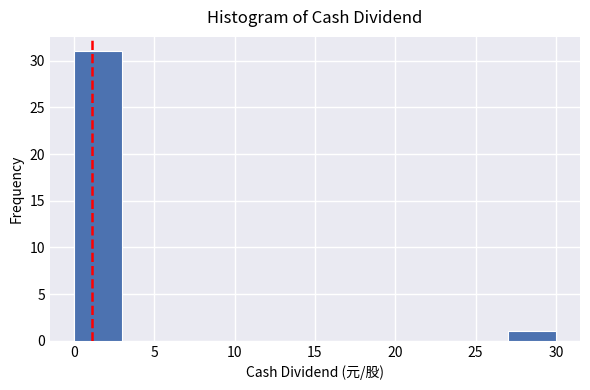

What is the height of the bar covering 0 to 3 on the x-axis? The values are not printed on the chart, so give them approximately, as read against the axis.

31